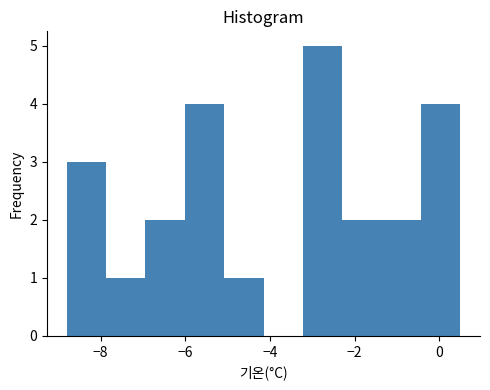

Reading left to right, list every bar in this chart as the range it spans on the x-axis followed by its height. Neither the bar edges nor the heights are printed on the chart, so give them approximately, as read against the axes.

-8.8 to -7.8: 3
-7.8 to -7.0: 1
-7.0 to -6.0: 2
-6.0 to -5.0: 4
-5.0 to -4.2: 1
-4.2 to -3.2: 0
-3.2 to -2.2: 5
-2.2 to -1.4: 2
-1.4 to -0.4: 2
-0.4 to 0.6: 4